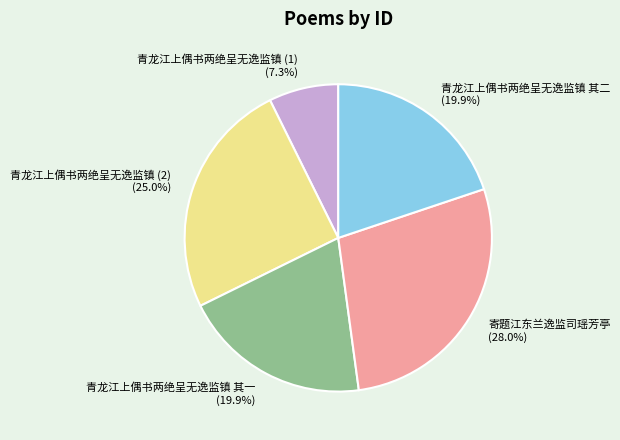

What is the smallest slice in the pie chart?

青龙江上偶书两绝呈无逸监镇 (1)